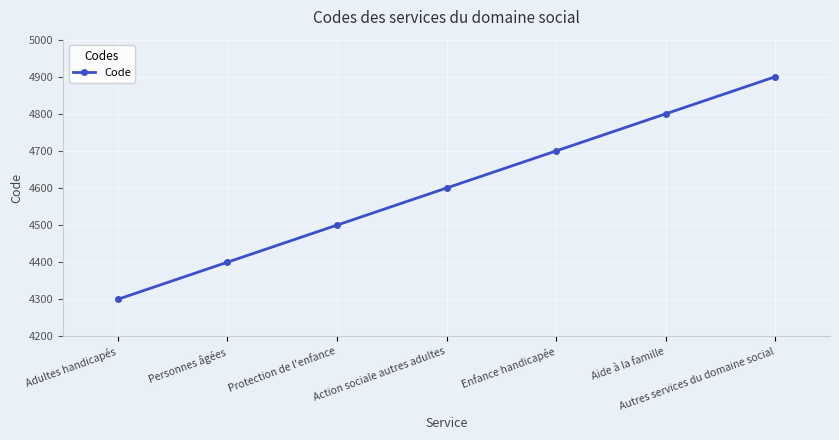

Is it true that the value at Aide à la famille is 2820?

False